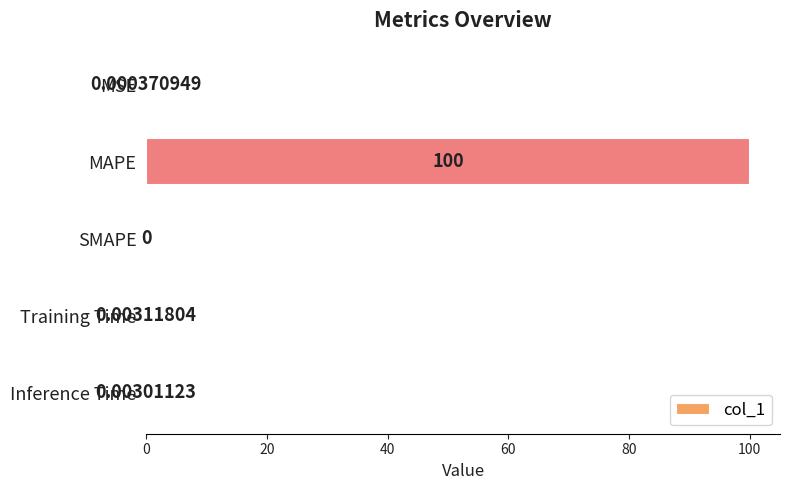

What is the sum of all values?

100.0